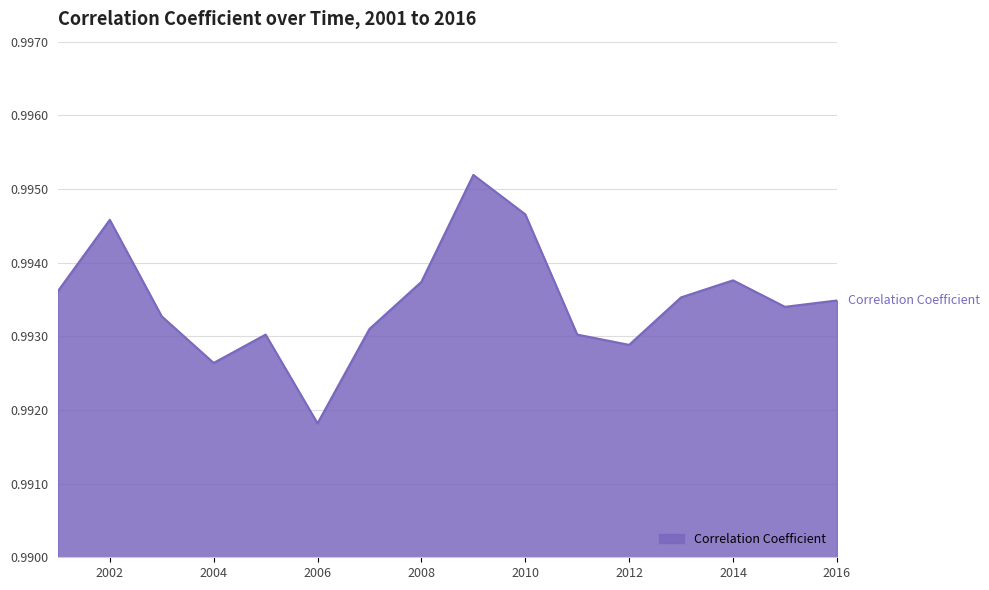

What is the value of the 5th point from the left?

1.0